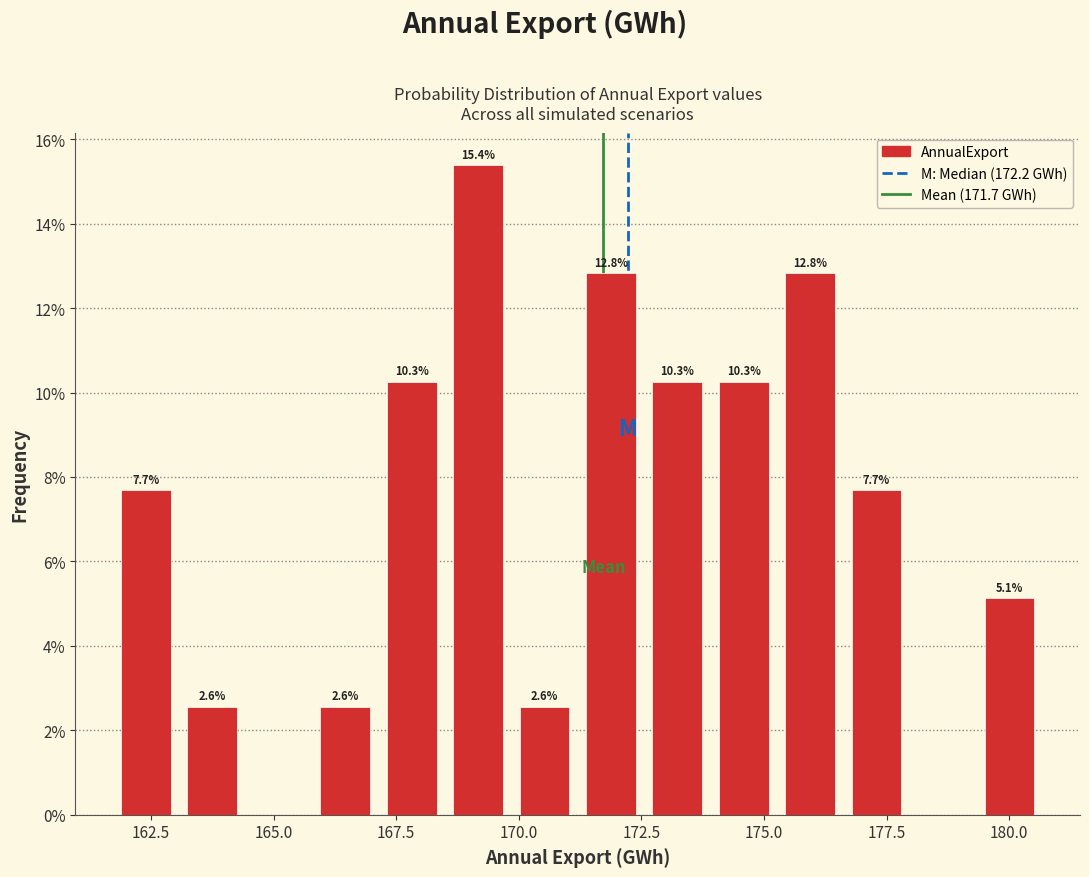

Around what value on the x-axis is the tallest bar? Give the approximate position of its centre, as read against the axis.

169.0